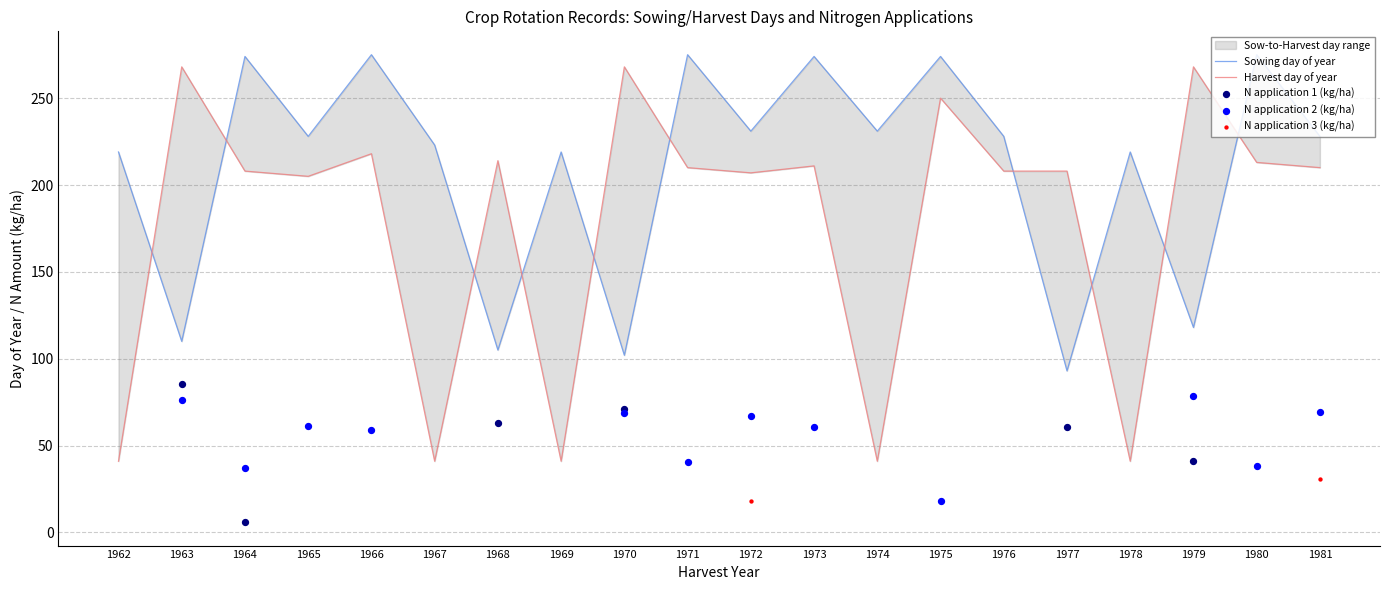

Which series contains the highest Y value?

sowD